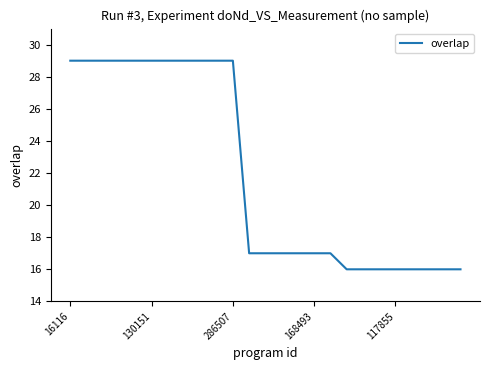

What is the smallest value displayed?

16